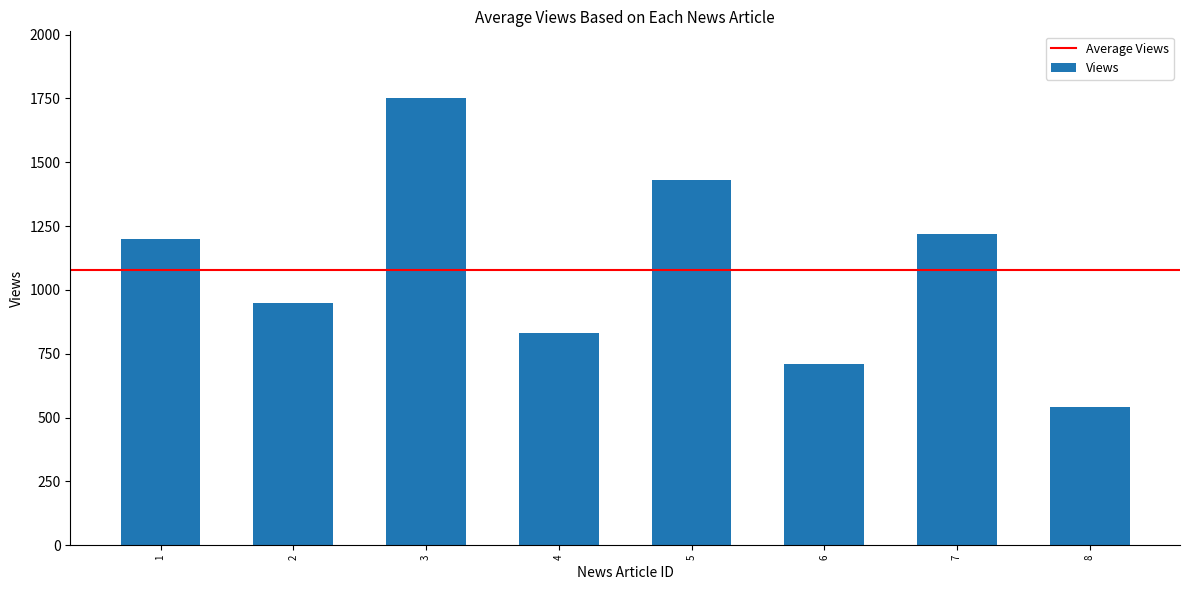

Which label corresponds to the smallest value in the chart?

8